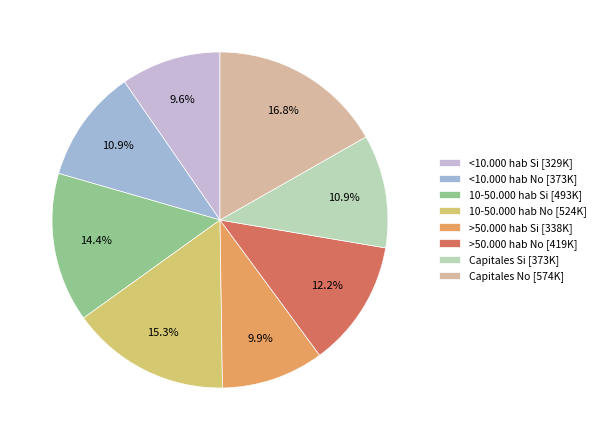

How many slices are in this pie chart?

8